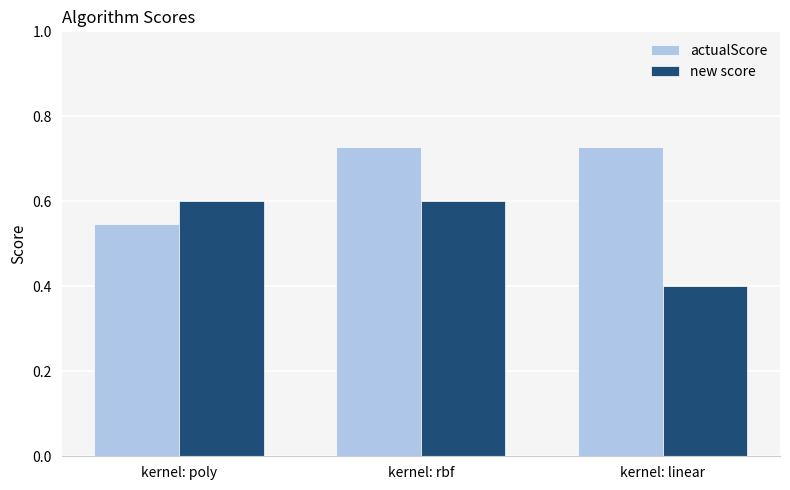

At which category is the sum across all series the highest?

kernel: rbf